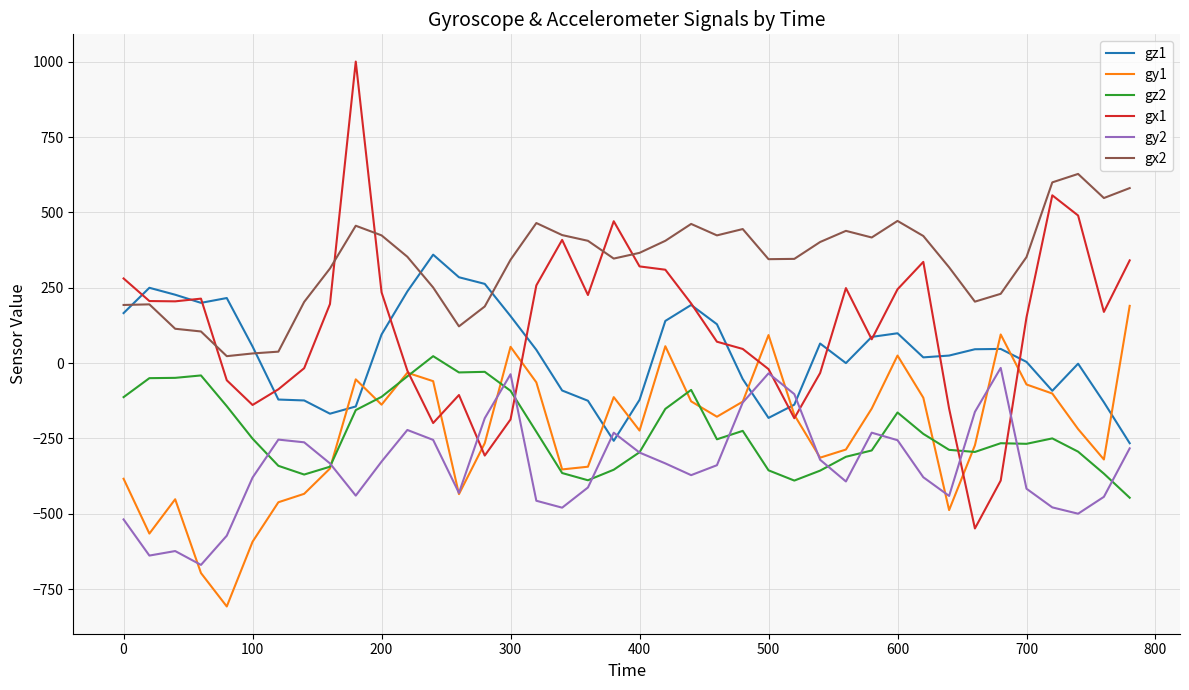

Does the chart display data point markers on the line(s)?

No